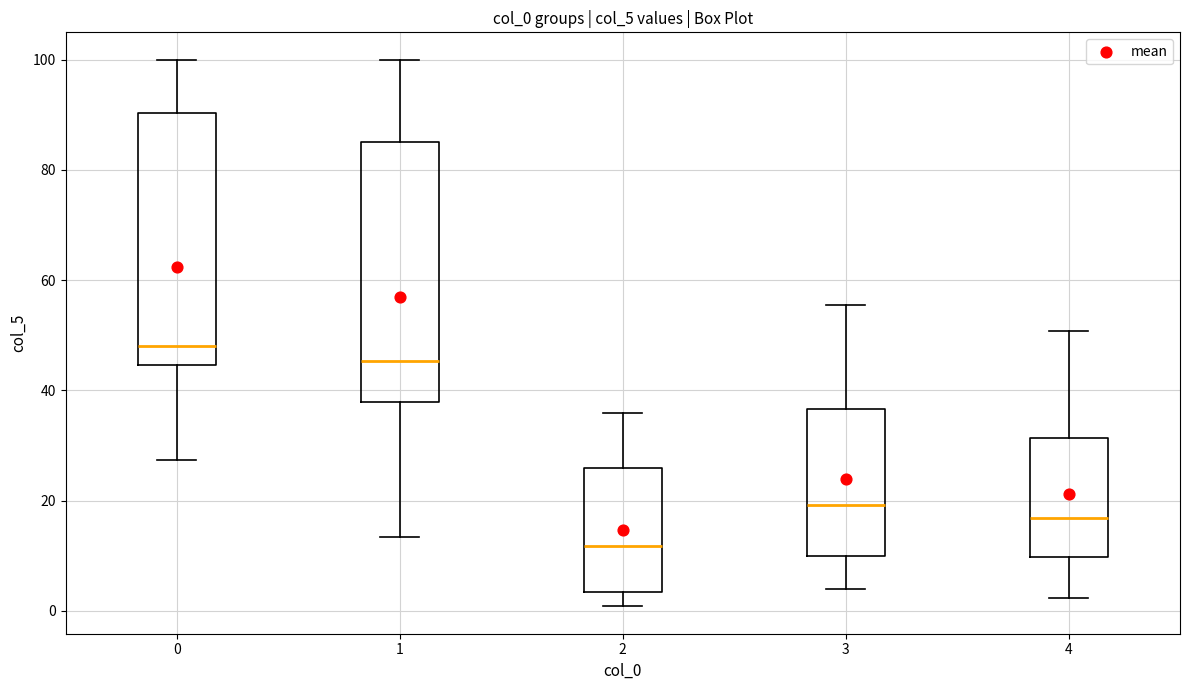

Reading left to right, transcribe this box plot: for each box, give where its median line is, the range the box spans, and where its two whiskers end, as read against the y-axis. The values are not printed on the chart, so give them approximately, as read against the axis.

0: median 48, box 44 to 90, whiskers 28 to 100
1: median 46, box 38 to 84, whiskers 14 to 100
2: median 12, box 4 to 26, whiskers 0 to 36
3: median 20, box 10 to 36, whiskers 4 to 56
4: median 16, box 10 to 32, whiskers 2 to 50